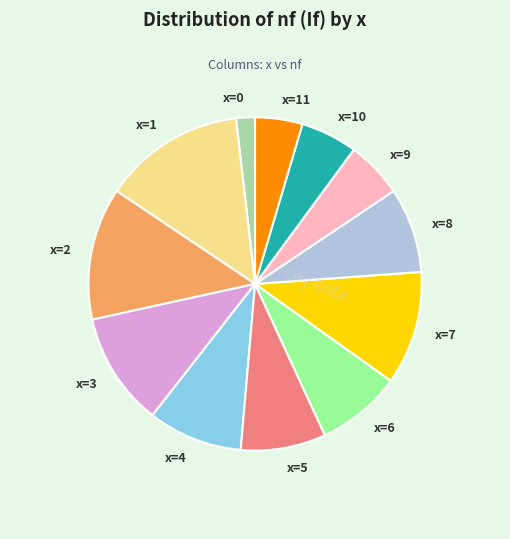

Is there any slice that represents more than half of the pie?

No